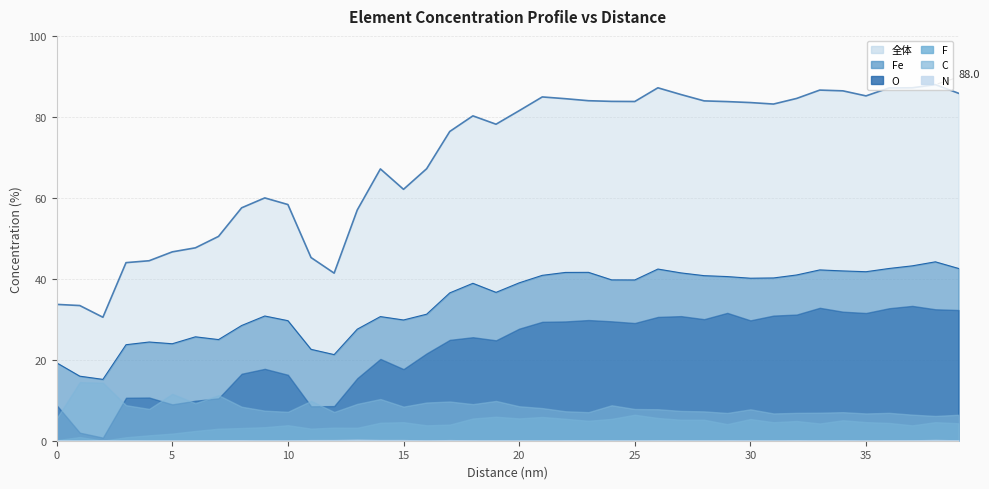

What is the value of the N point at the 21st from the left?

0.1